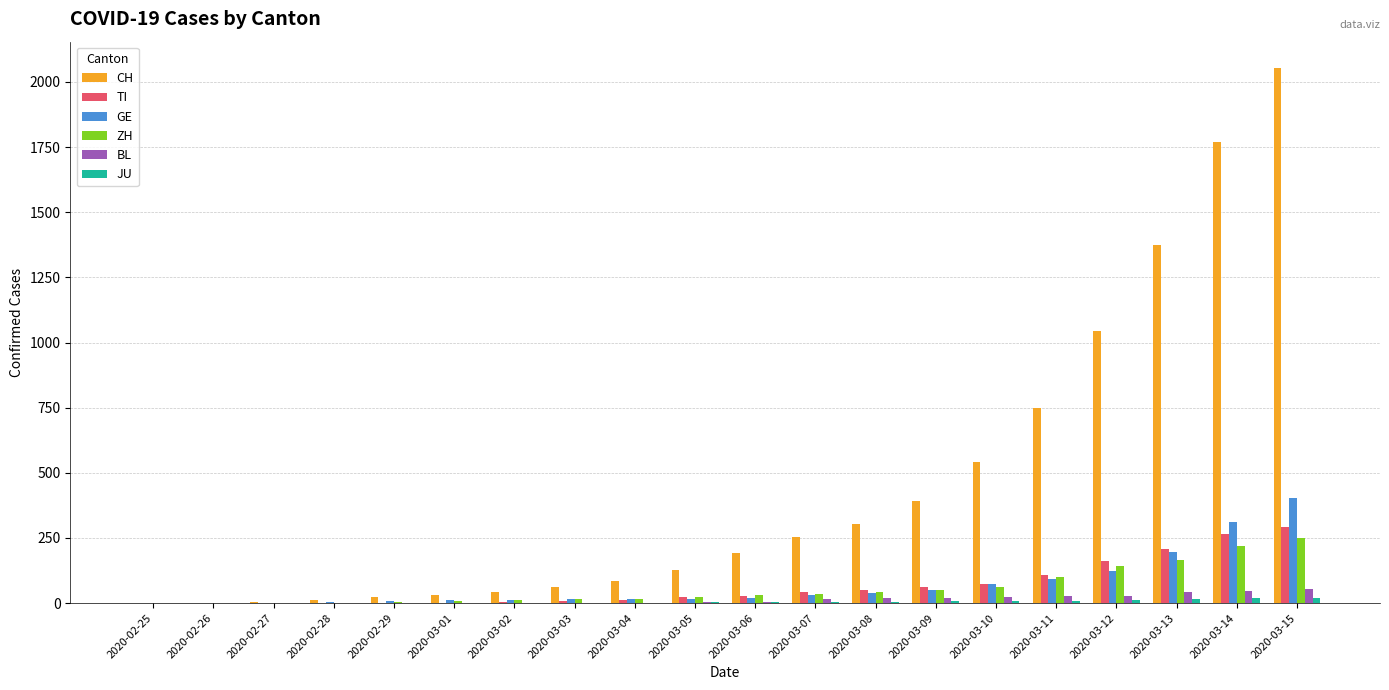

What is the sum of all TI values?

1346